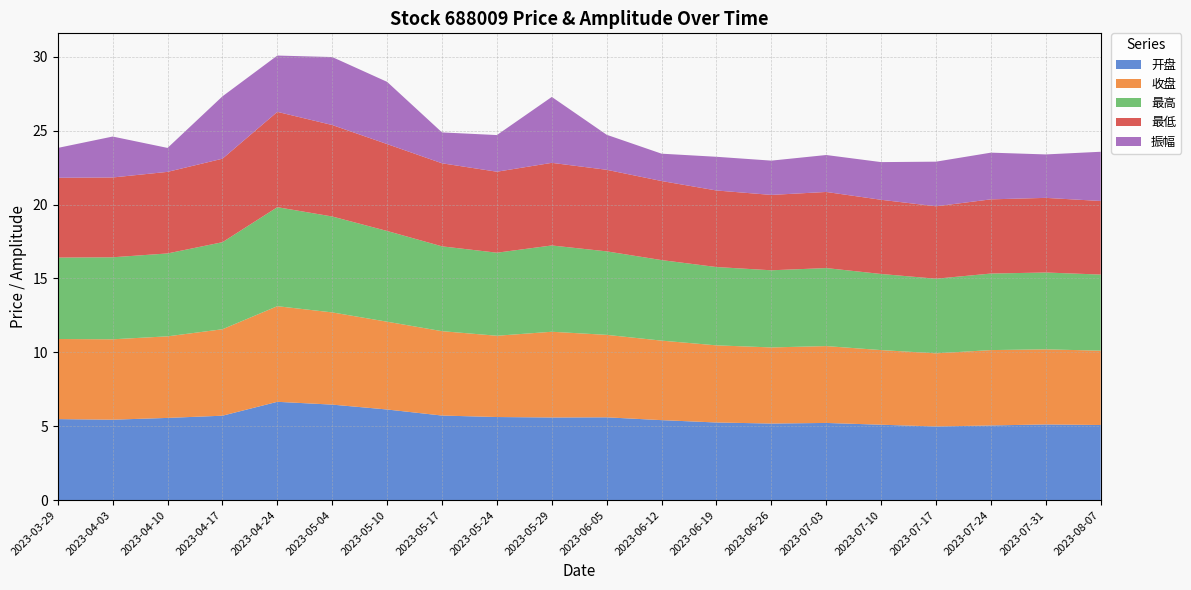

Reading left to right, transcribe all the data shown in this chart.

开盘: 2023-03-29=5.5	2023-04-03=5.4	2023-04-10=5.6	2023-04-17=5.7	2023-04-24=6.7	2023-05-04=6.5	2023-05-10=6.1	2023-05-17=5.7	2023-05-24=5.6	2023-05-29=5.6	2023-06-05=5.6	2023-06-12=5.4	2023-06-19=5.2	2023-06-26=5.2	2023-07-03=5.2	2023-07-10=5.1	2023-07-17=5.0	2023-07-24=5.0	2023-07-31=5.1	2023-08-07=5.1
收盘: 2023-03-29=5.4	2023-04-03=5.4	2023-04-10=5.5	2023-04-17=5.8	2023-04-24=6.5	2023-05-04=6.2	2023-05-10=5.9	2023-05-17=5.7	2023-05-24=5.5	2023-05-29=5.8	2023-06-05=5.6	2023-06-12=5.4	2023-06-19=5.2	2023-06-26=5.2	2023-07-03=5.2	2023-07-10=5.0	2023-07-17=5.0	2023-07-24=5.1	2023-07-31=5.1	2023-08-07=5.0
最高: 2023-03-29=5.5	2023-04-03=5.5	2023-04-10=5.6	2023-04-17=5.9	2023-04-24=6.7	2023-05-04=6.5	2023-05-10=6.1	2023-05-17=5.7	2023-05-24=5.6	2023-05-29=5.8	2023-06-05=5.7	2023-06-12=5.5	2023-06-19=5.3	2023-06-26=5.2	2023-07-03=5.3	2023-07-10=5.2	2023-07-17=5.0	2023-07-24=5.2	2023-07-31=5.2	2023-08-07=5.2
最低: 2023-03-29=5.4	2023-04-03=5.4	2023-04-10=5.5	2023-04-17=5.7	2023-04-24=6.5	2023-05-04=6.2	2023-05-10=5.9	2023-05-17=5.6	2023-05-24=5.5	2023-05-29=5.6	2023-06-05=5.5	2023-06-12=5.3	2023-06-19=5.2	2023-06-26=5.1	2023-07-03=5.2	2023-07-10=5.0	2023-07-17=4.9	2023-07-24=5.0	2023-07-31=5.0	2023-08-07=5.0
振幅: 2023-03-29=2.0	2023-04-03=2.8	2023-04-10=1.6	2023-04-17=4.2	2023-04-24=3.8	2023-05-04=4.6	2023-05-10=4.2	2023-05-17=2.1	2023-05-24=2.5	2023-05-29=4.5	2023-06-05=2.4	2023-06-12=1.9	2023-06-19=2.3	2023-06-26=2.3	2023-07-03=2.5	2023-07-10=2.5	2023-07-17=3.0	2023-07-24=3.2	2023-07-31=2.9	2023-08-07=3.3